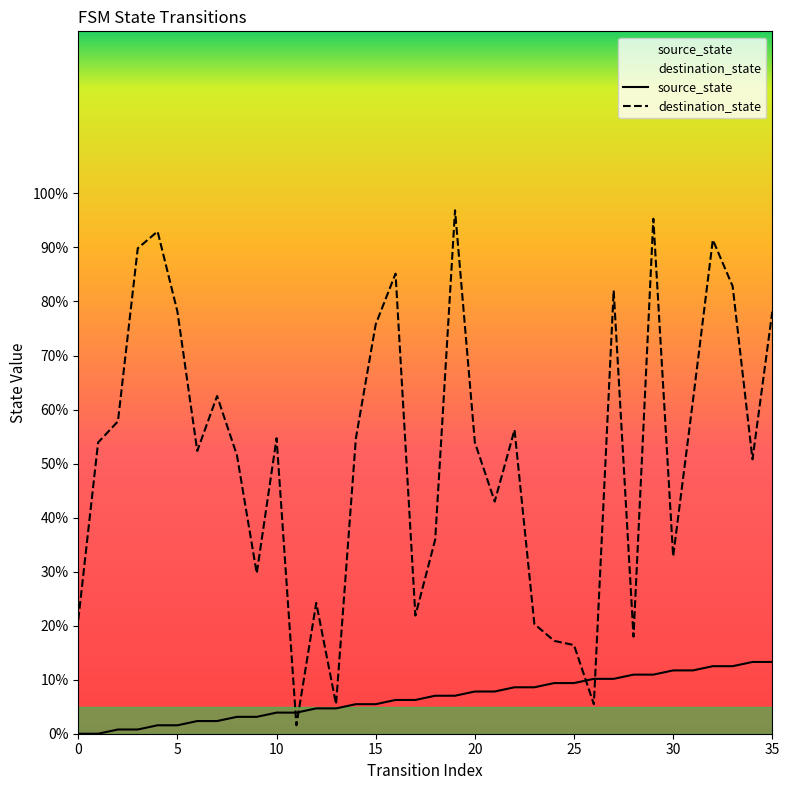

How many lines are shown in the chart?

2